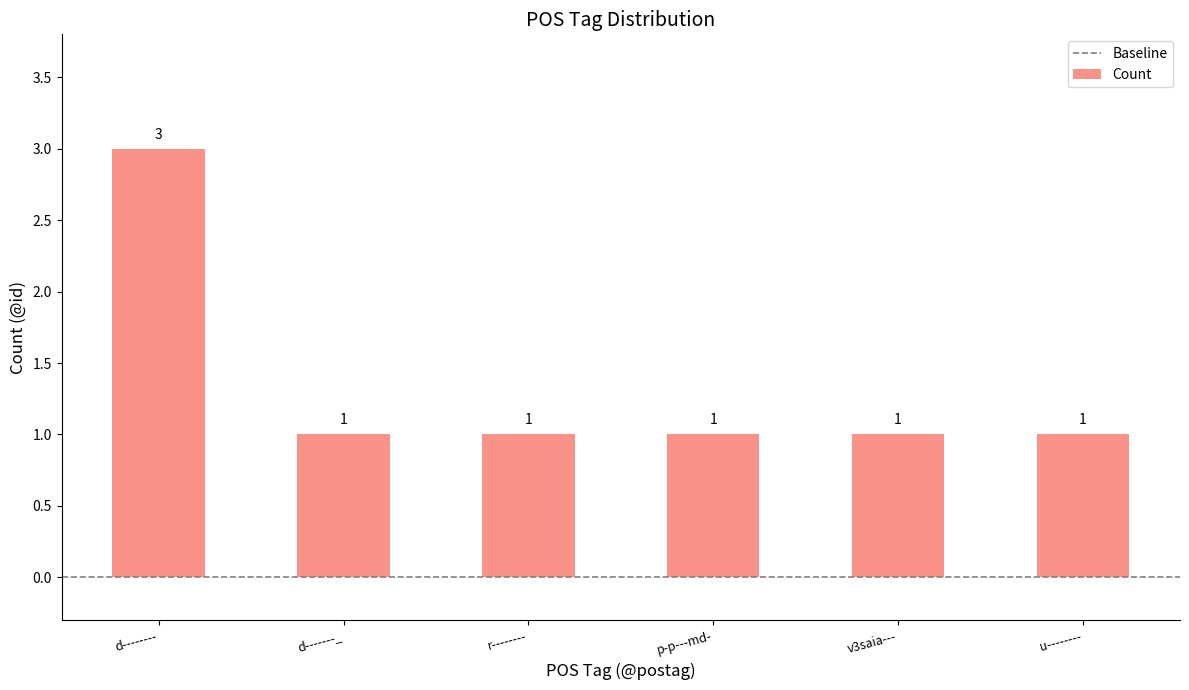

The value at u-------- is 2. True or false?

False